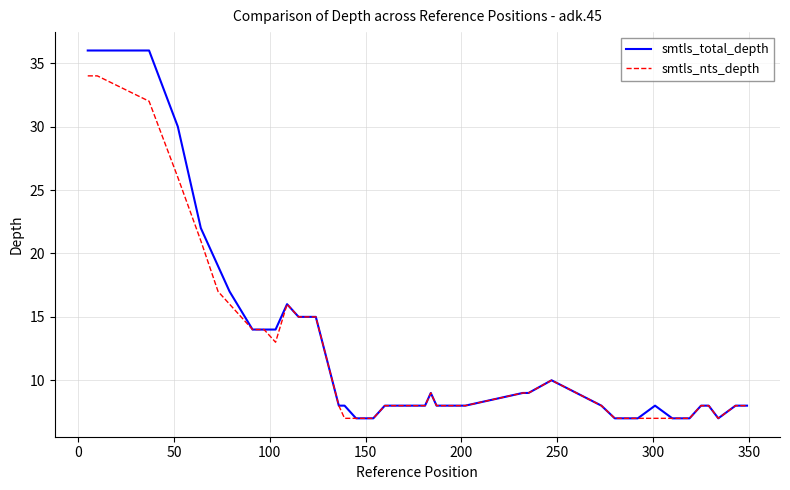

True or false: smtls_nts_depth has more than 0 points higher than both neighbors.

True